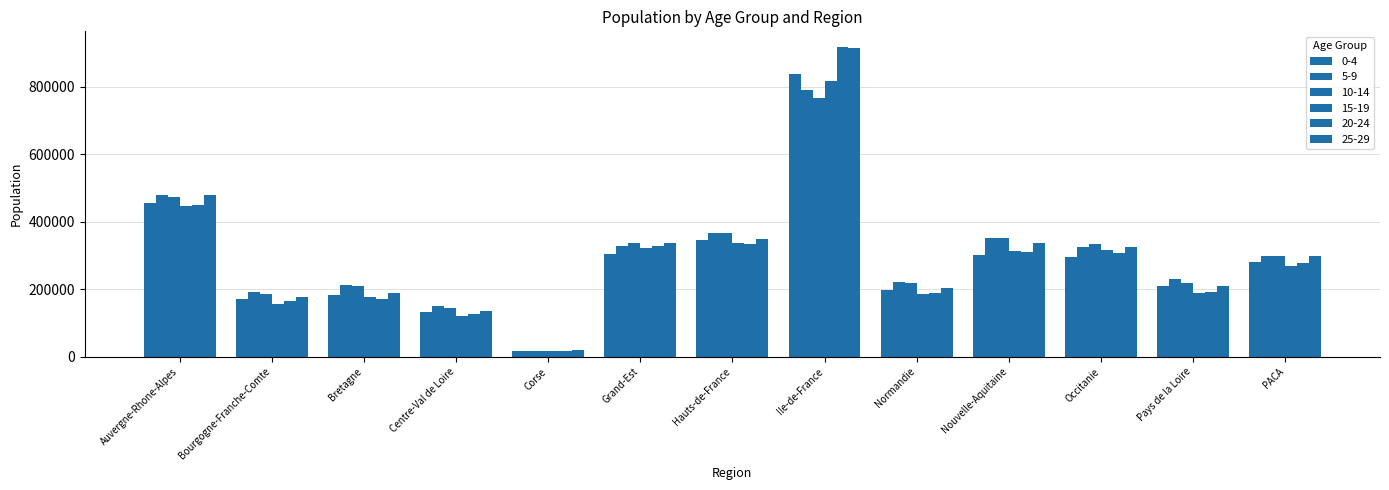

Where is 10-14 nearest to the value 391477?

Hauts-de-France